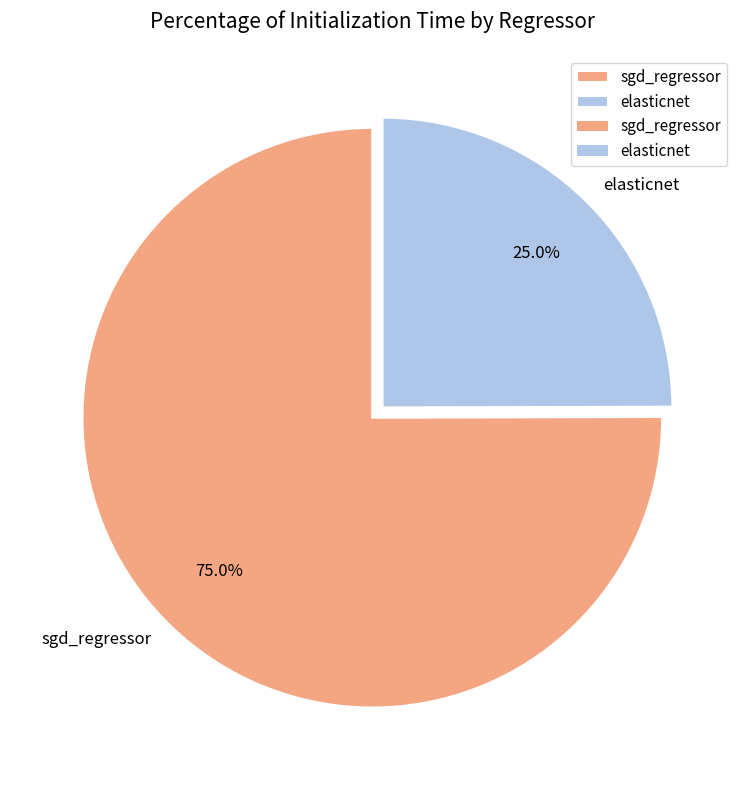

Rank the categories by value from lowest to highest.

elasticnet, sgd_regressor